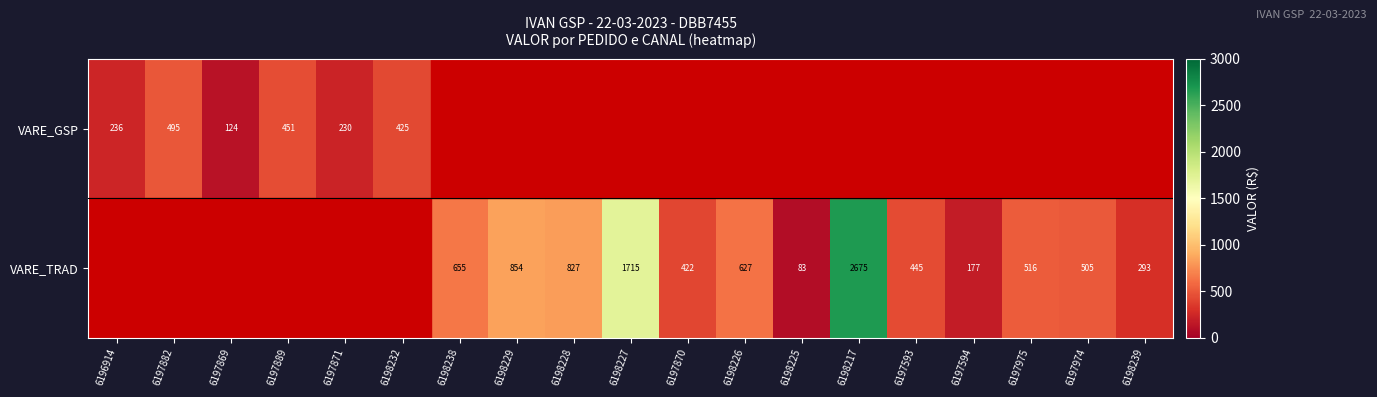

What is the spread (max minus min) of values at 6196914?

236.4